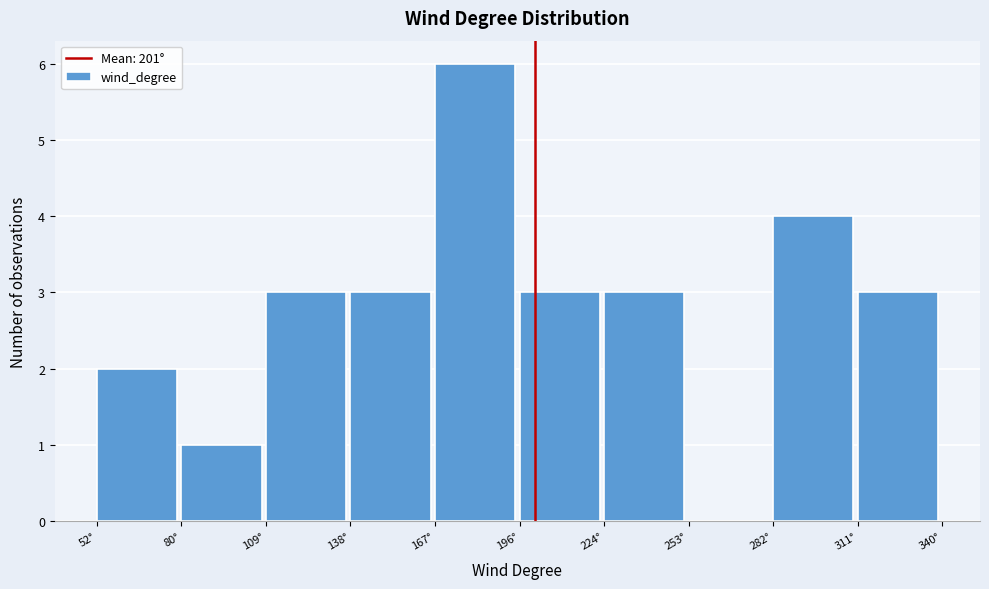

Reading left to right, list every bar in this chart as the range it spans on the x-axis followed by its height. Neither the bar edges nor the heights are printed on the chart, so give them approximately, as read against the axes.

50 to 80: 2
80 to 110: 1
110 to 140: 3
140 to 165: 3
165 to 195: 6
195 to 225: 3
225 to 255: 3
255 to 280: 0
280 to 310: 4
310 to 340: 3